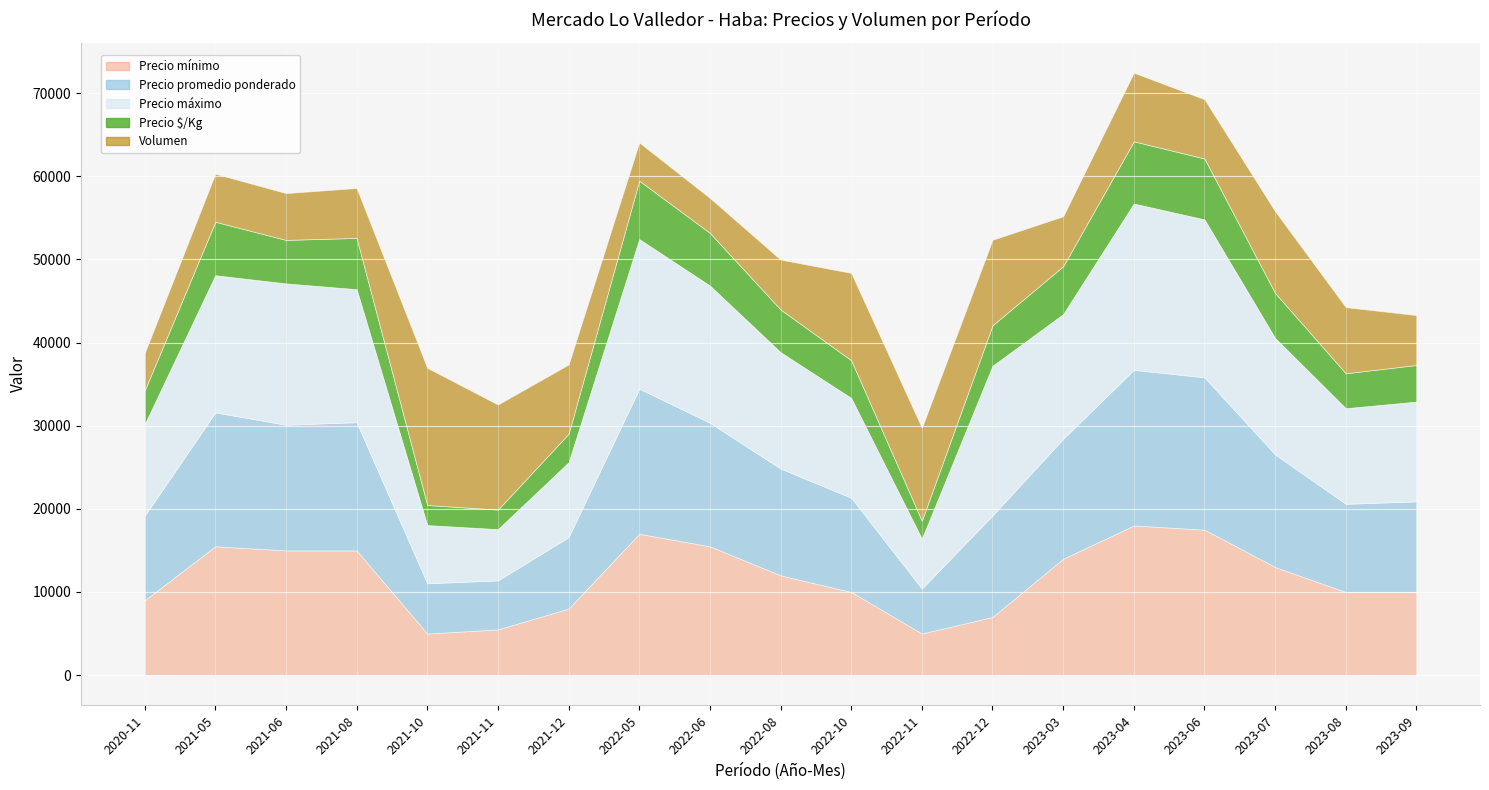

Rank the series by their maximum value, from lowest to highest.

Precio $/Kg, Volumen, Precio mínimo, Precio promedio ponderado, Precio máximo